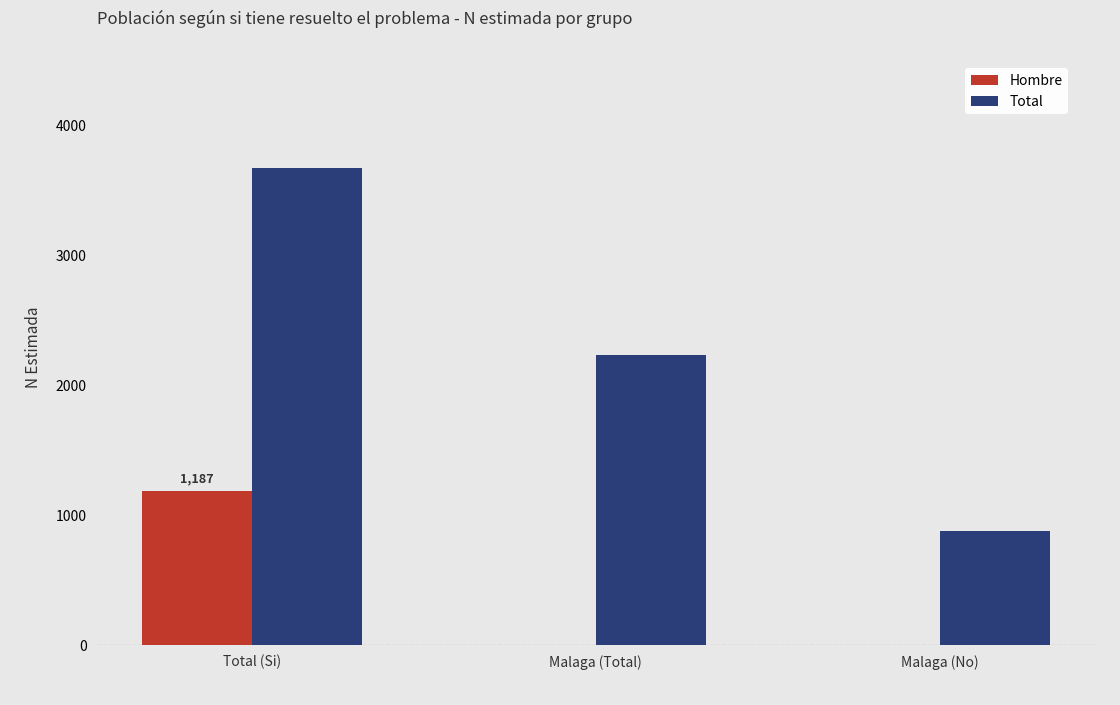

Reading left to right, extract all data points from this chart.

Hombre: 1187	0	0
Total: 3669	2230	881